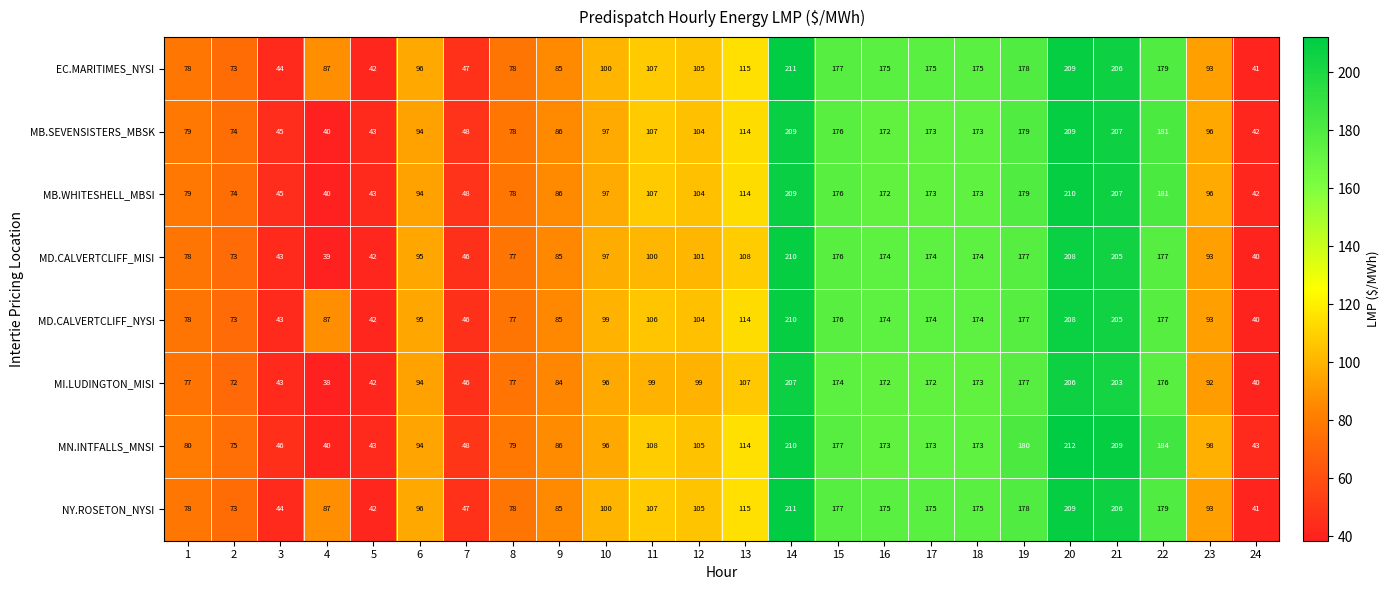

Count the number of categories in the chart.

24